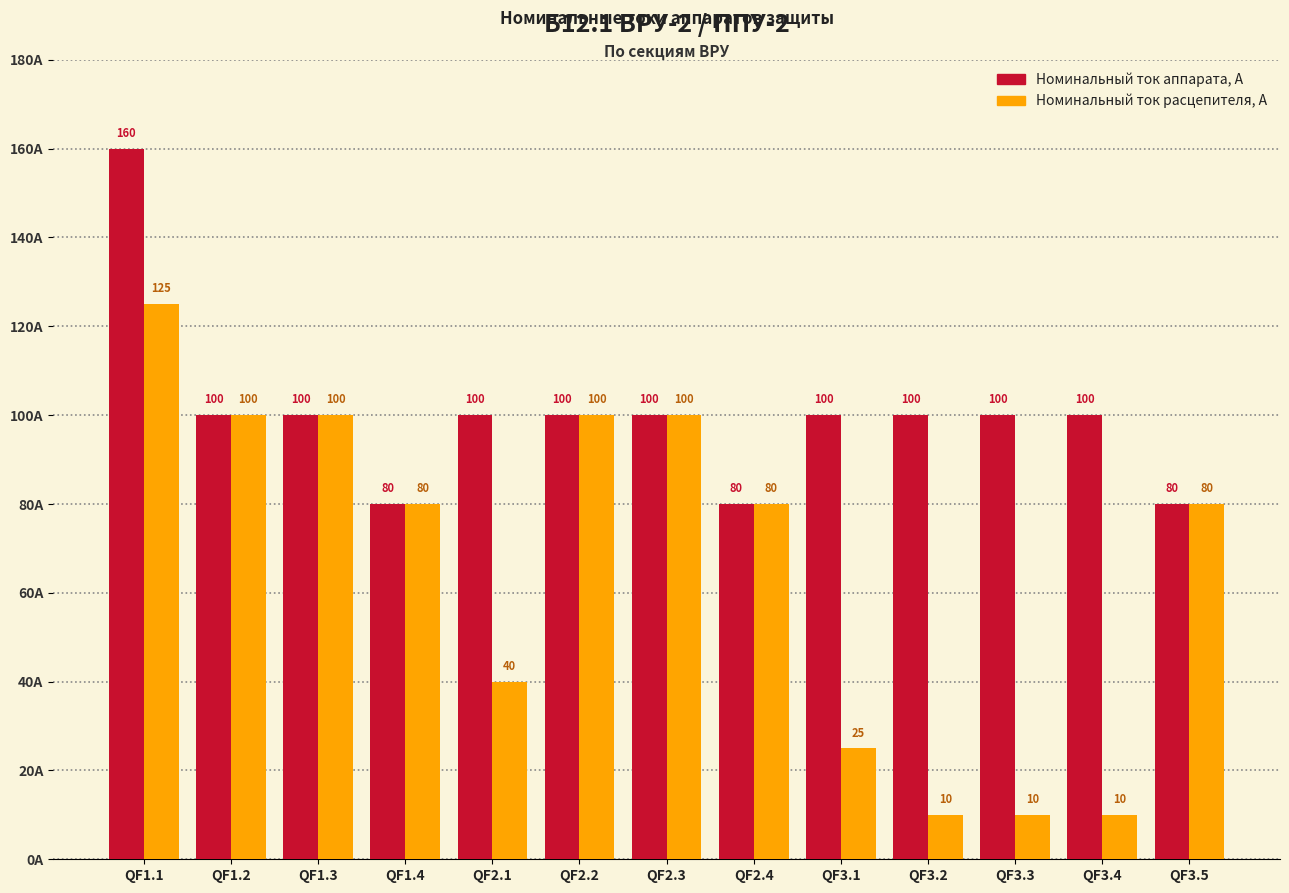

How many Номинальный ток расцепителя, А values are between 25 and 100?

9